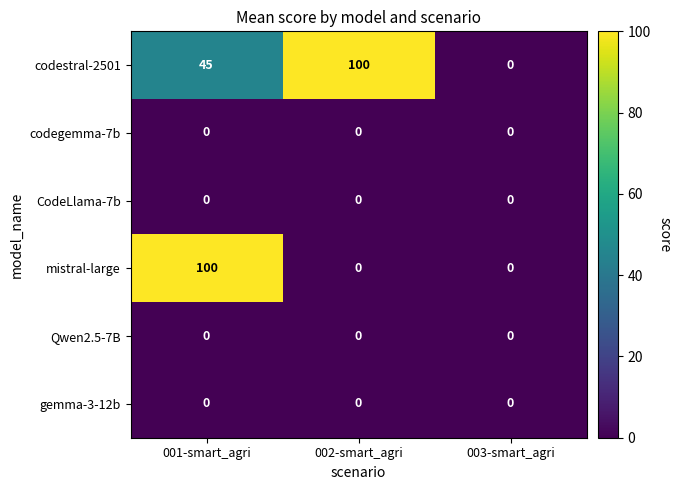

What is the greatest value displayed?

100